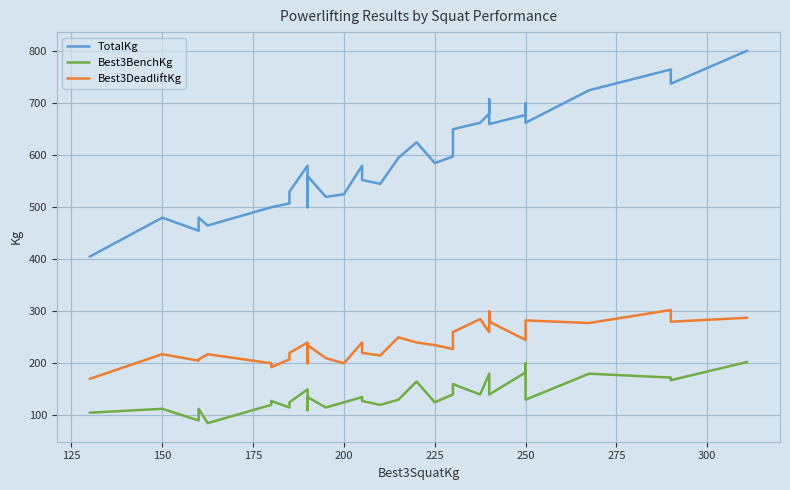

Which series has the widest spread of values?

TotalKg